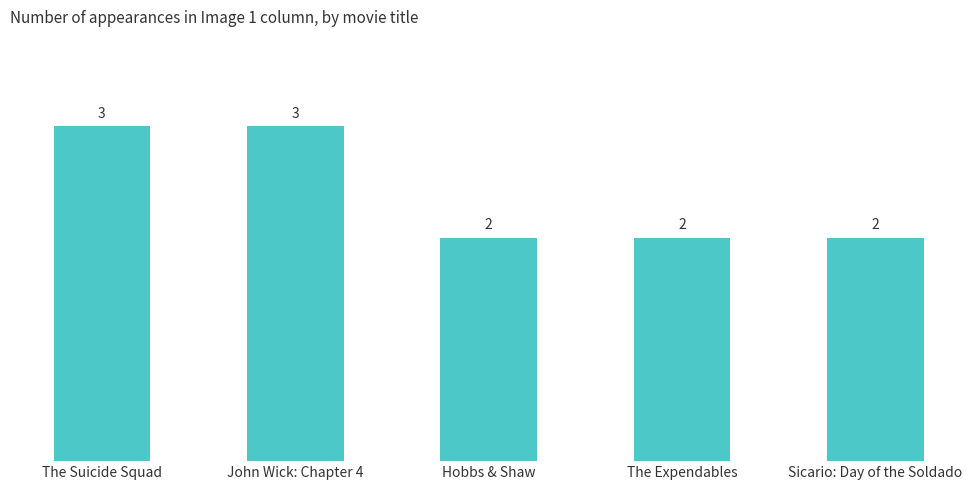

What is the approximate value at The Expendables?

2